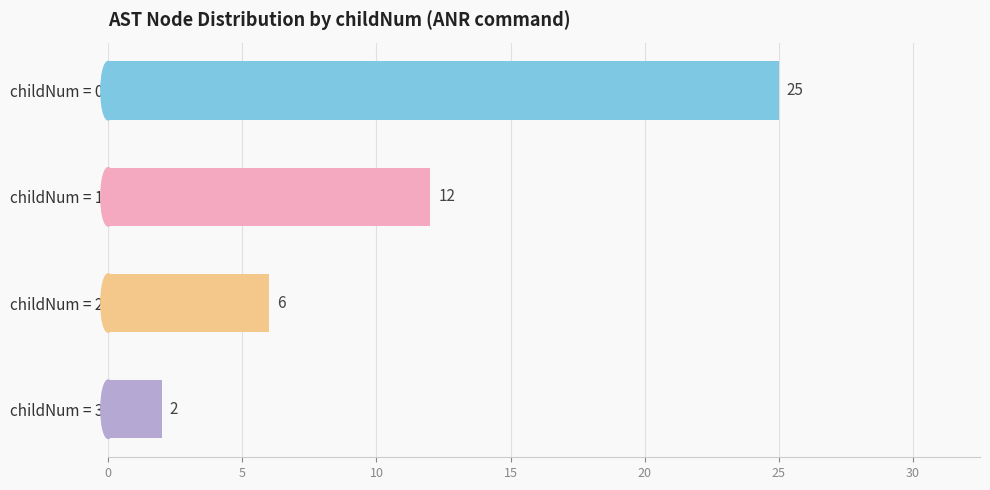

Which label corresponds to the smallest value in the chart?

childNum = 3